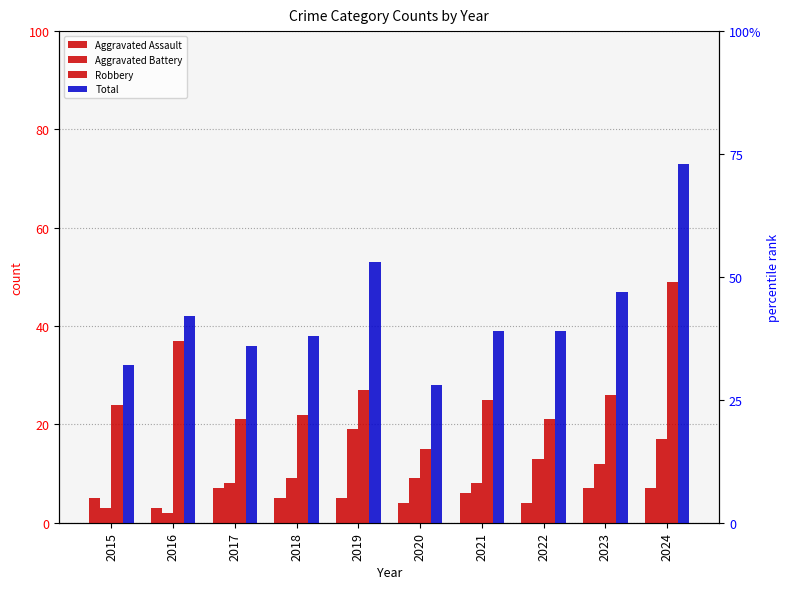

How many groups of bars are there?

10